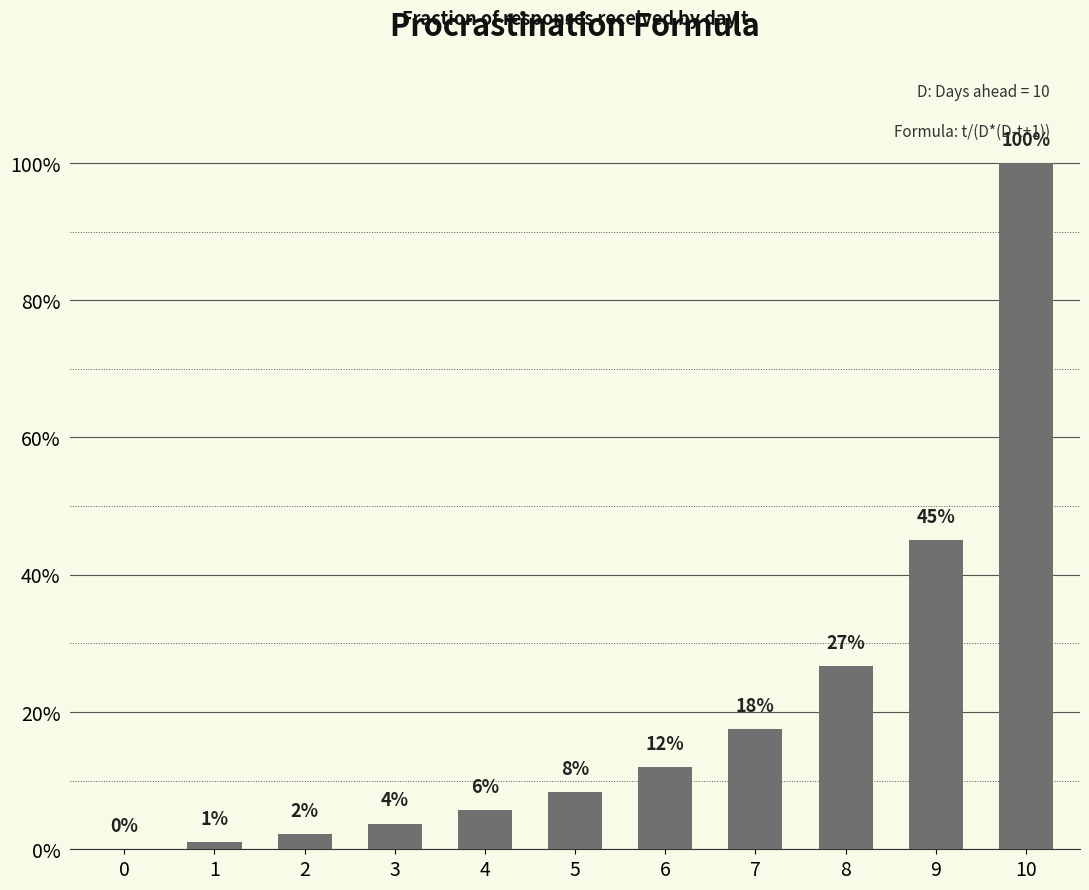

Is it true that the value at 10 is 1.0?

True